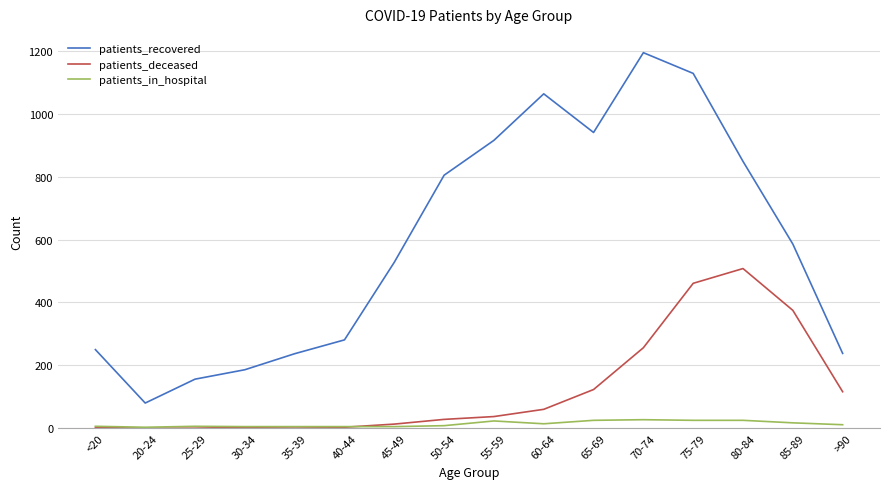

Is this an area chart (filled region under the line)?

No